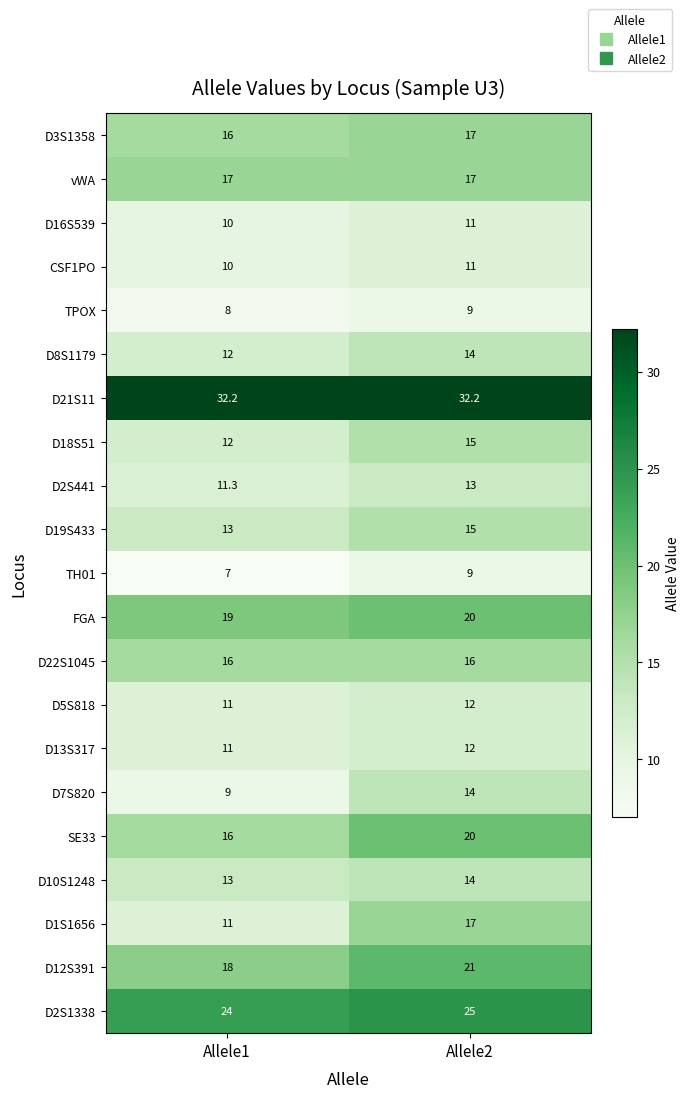

What is the maximum value shown in the chart?

32.2